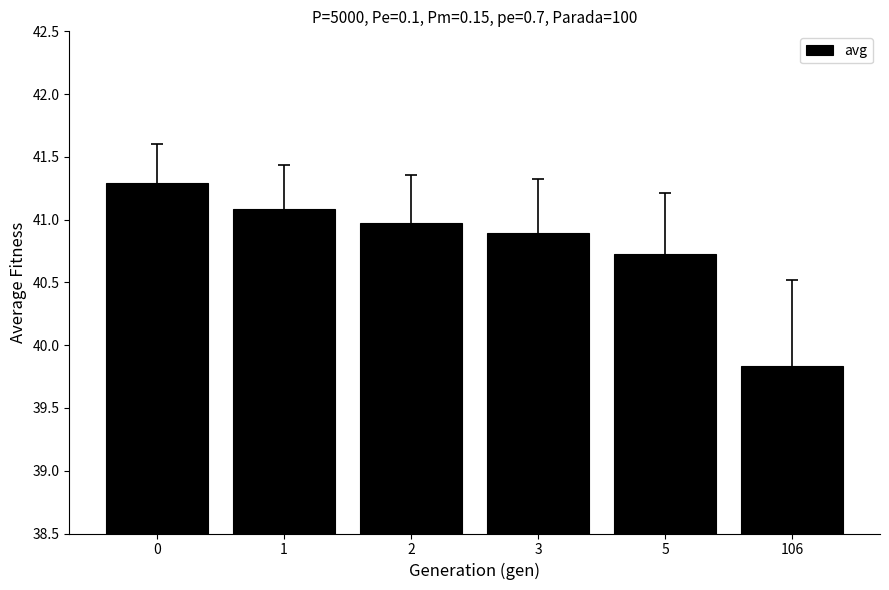

List the labels in order of value, largest first.

0, 1, 2, 3, 5, 106